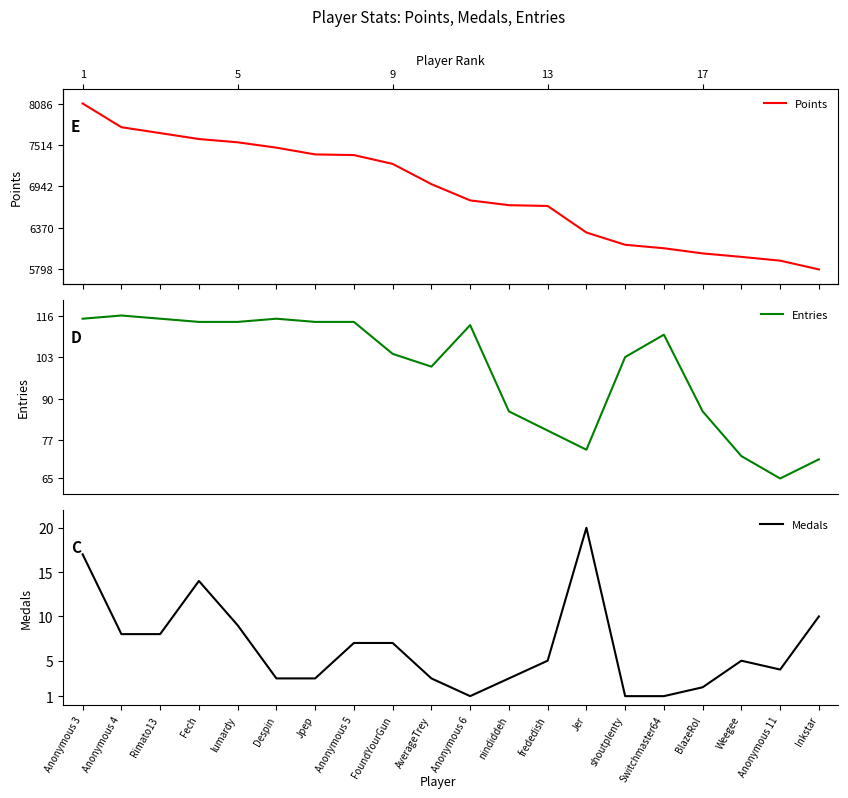

True or false: Points and Medals intersect in this chart.

False